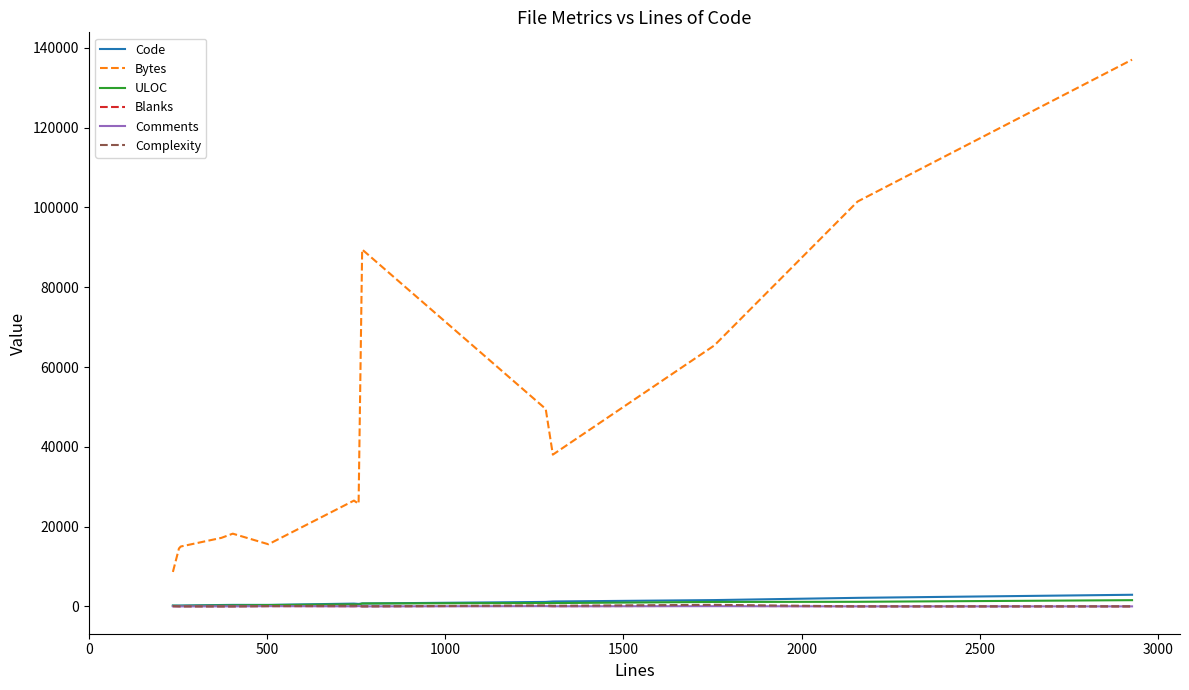

Which series has the widest spread of values?

Bytes